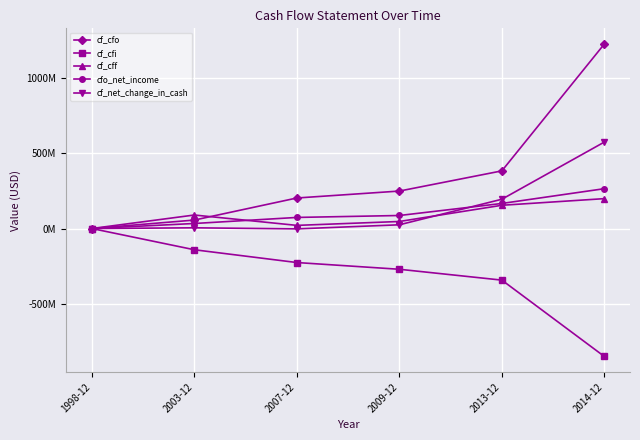

What position from the left is 2003-12?

2